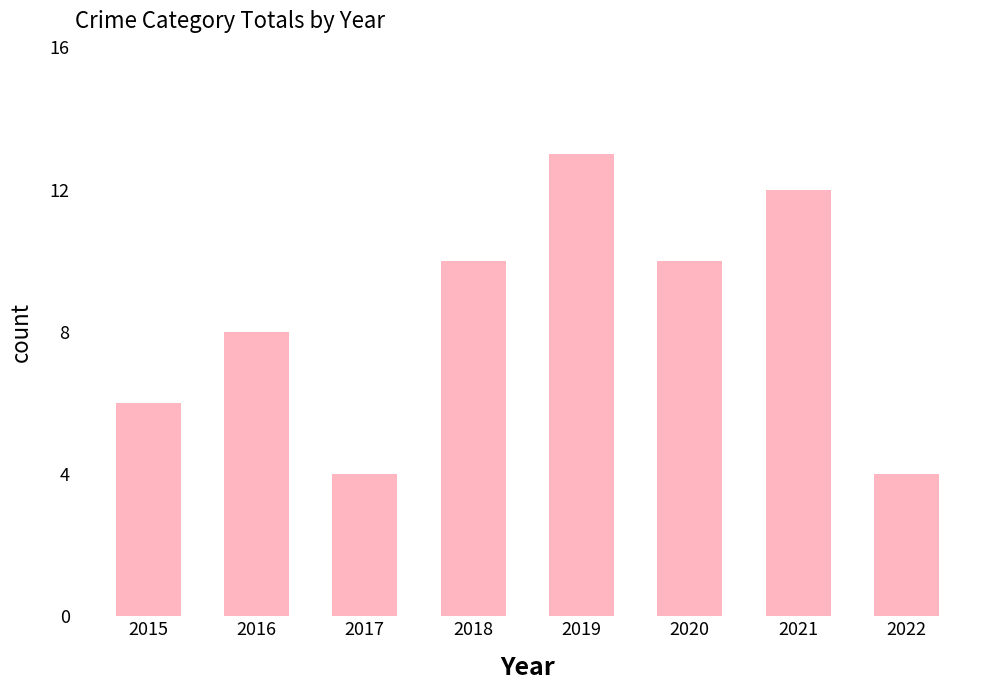

What is the sum of all values?

67